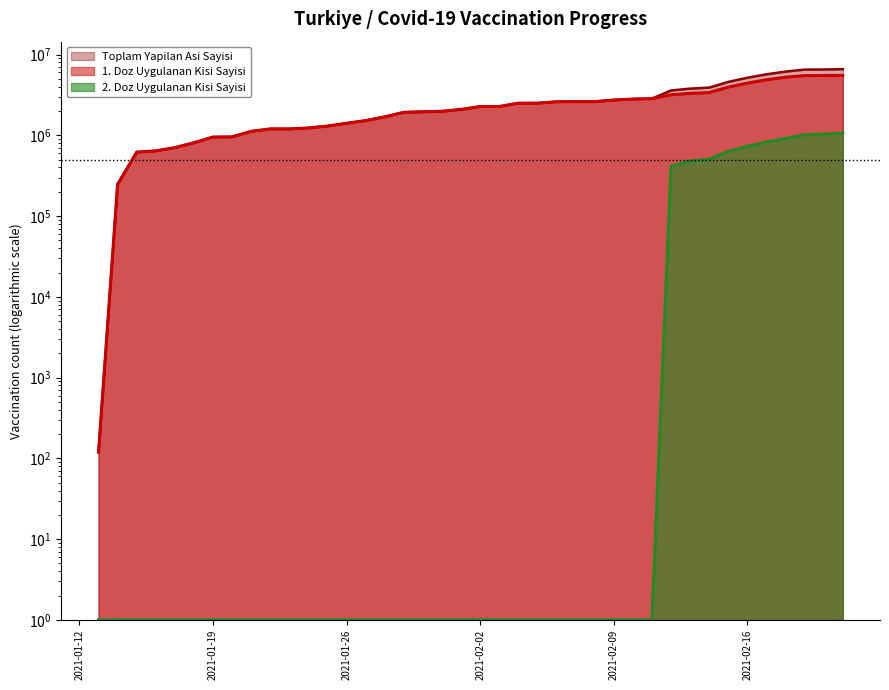

True or false: Toplam Yapilan Asi Sayisi has a value of 2416181 at 2021-01-28.

False